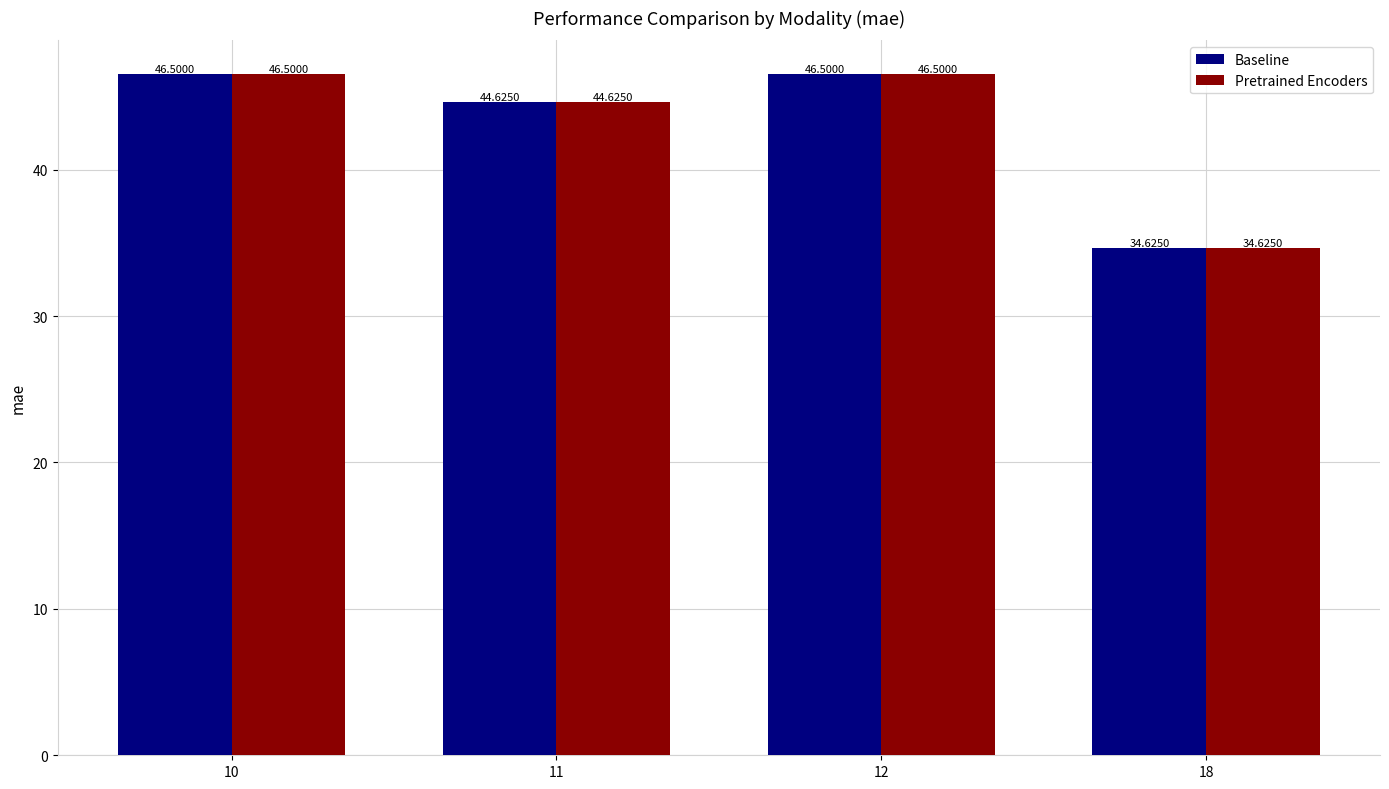

What is the difference between the maximum and second lowest values in the Baseline series?

1.9